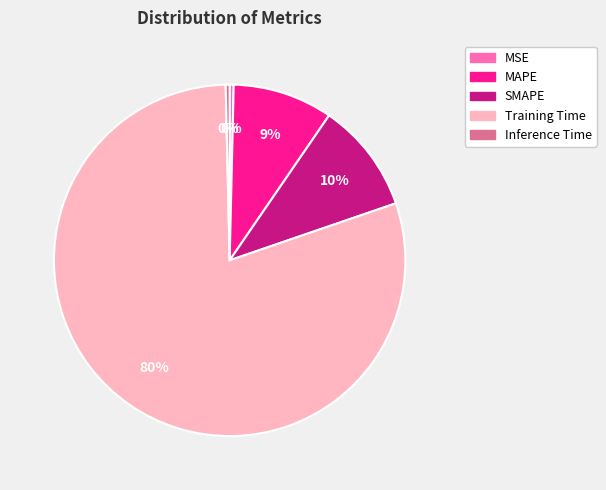

True or false: SMAPE accounts for 25% of the total.

False